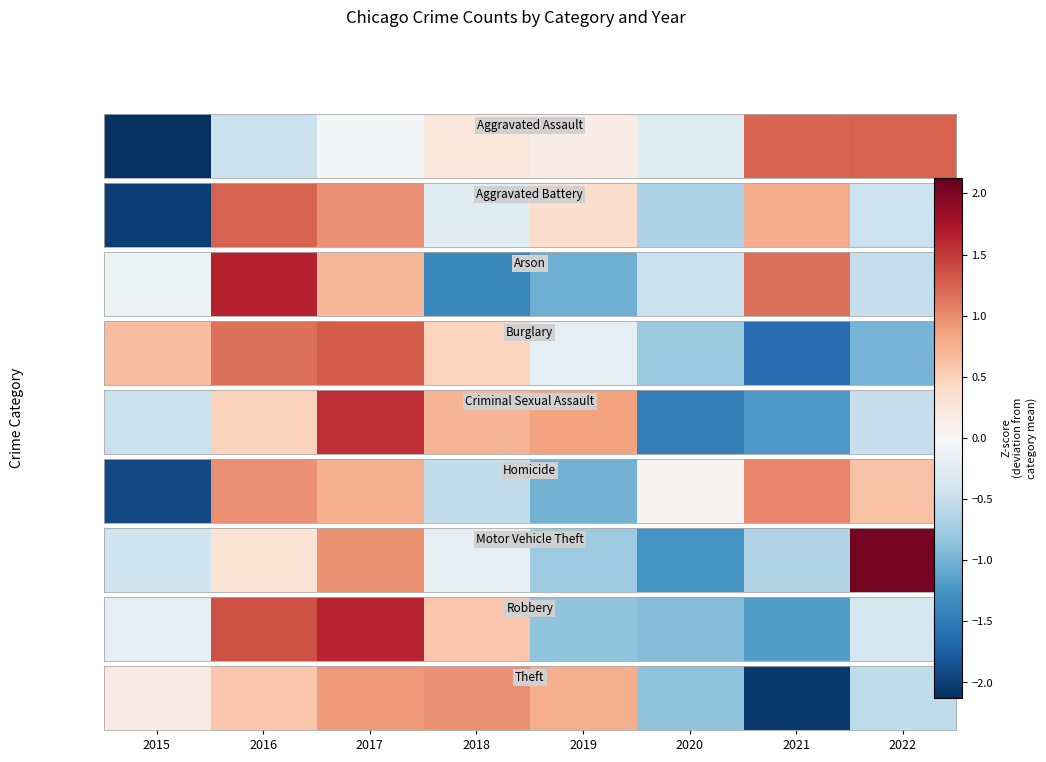

How many values are below 0?

3